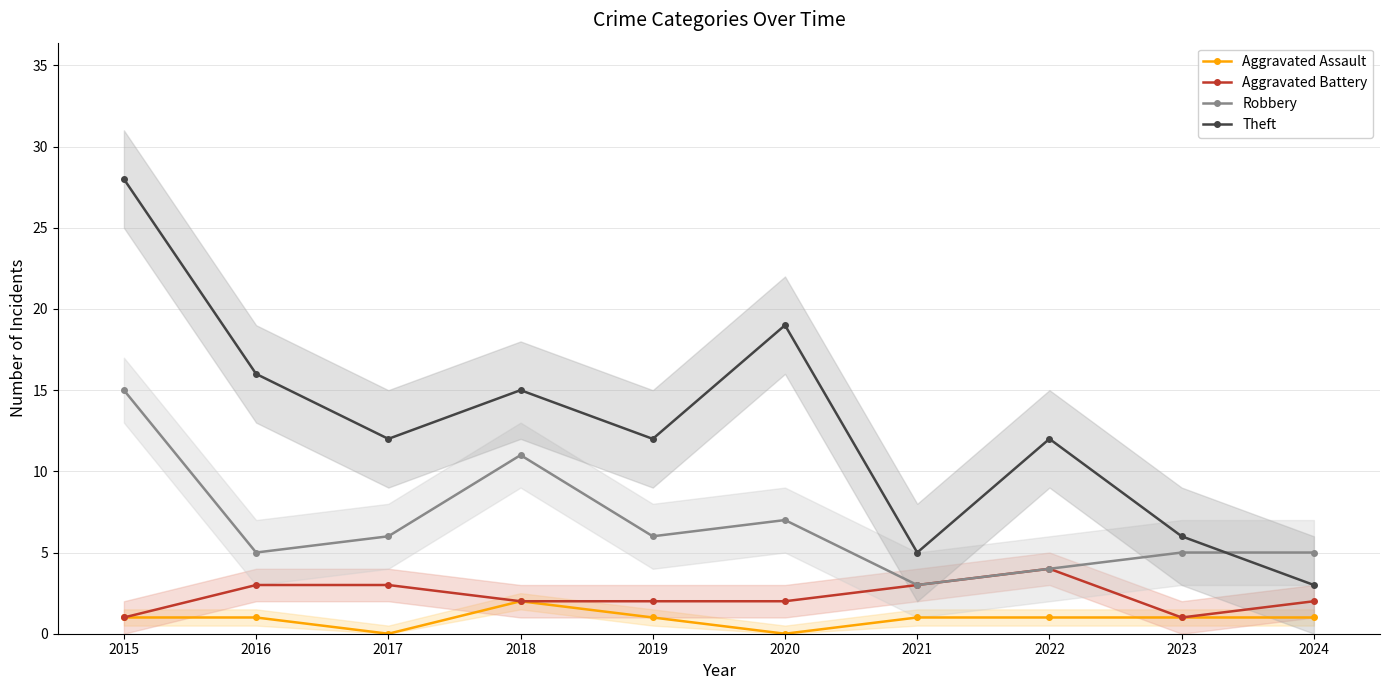

The Aggravated Battery series shows 1 at 2020. True or false?

False